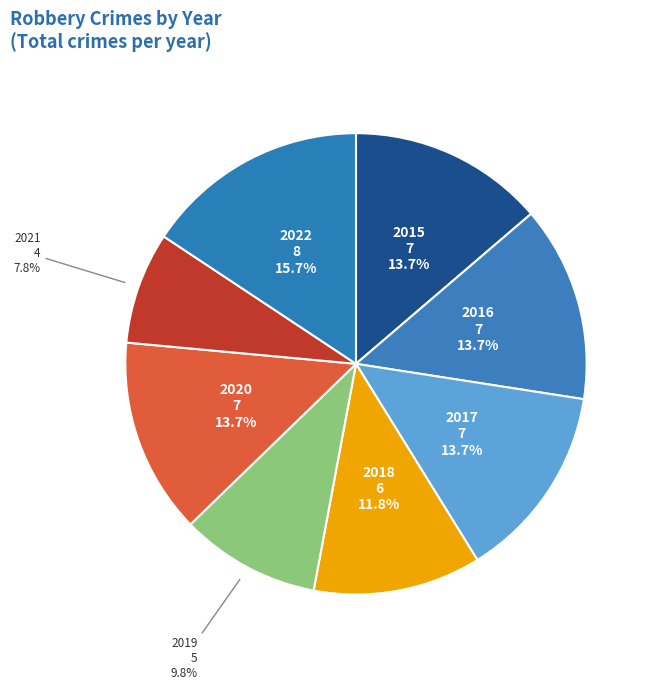

To the nearest percent, what is the average slice percentage?

12%